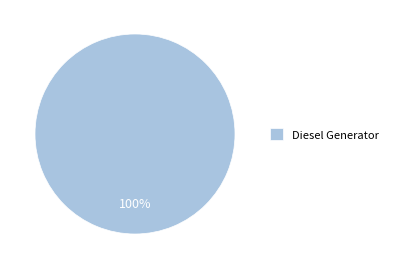

Which slice represents more than half of the pie?

Diesel Generator